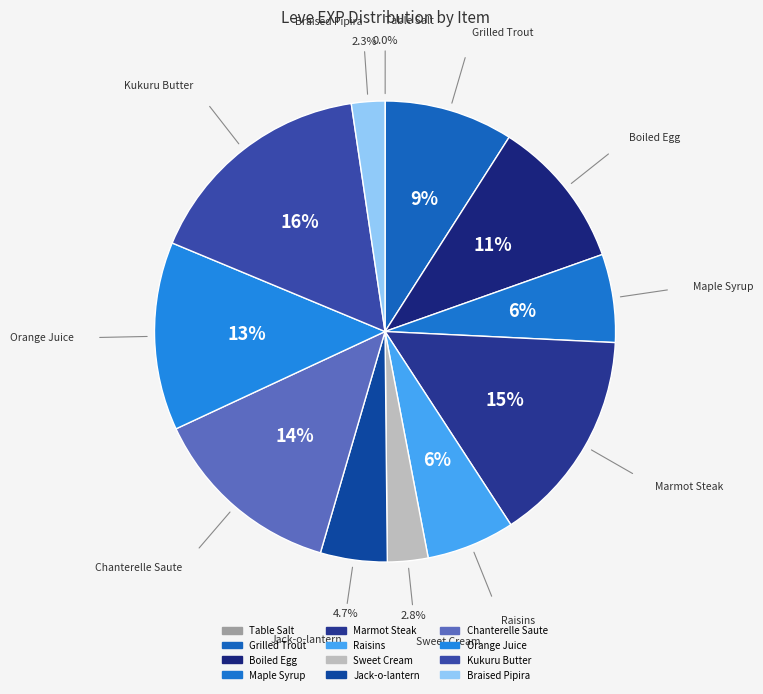

How many segments does this pie chart have?

12